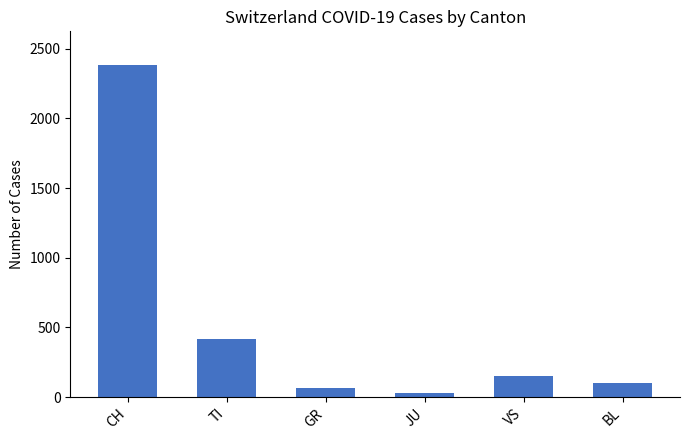

What is the highest value of the VS series?

154